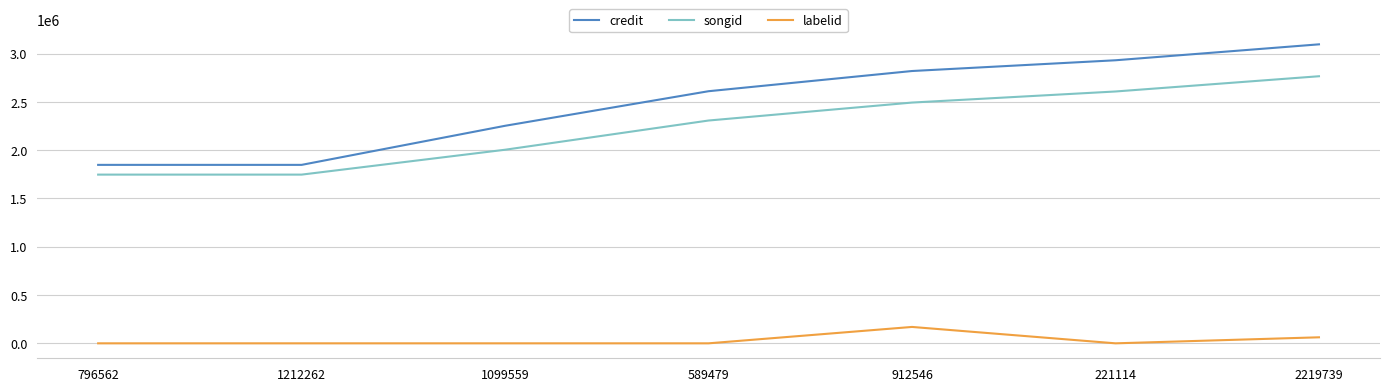

What position from the left is 2219739?

7